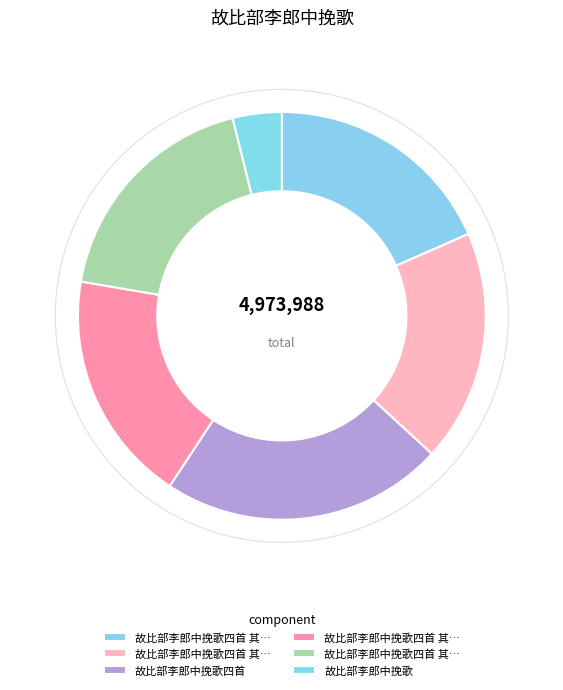

How many slices are in this pie chart?

6